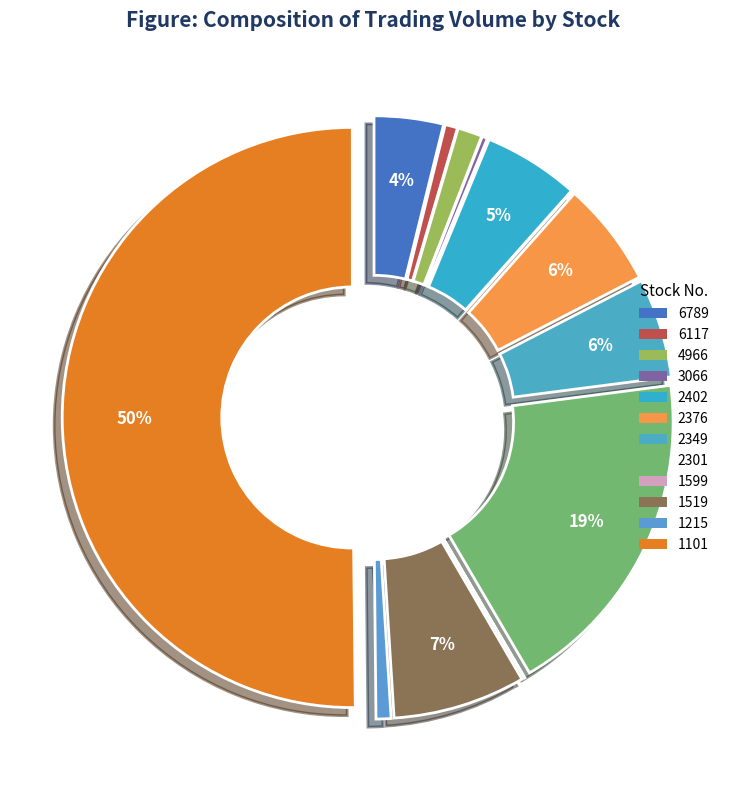

What portion of the pie excludes 6117?

99.3%